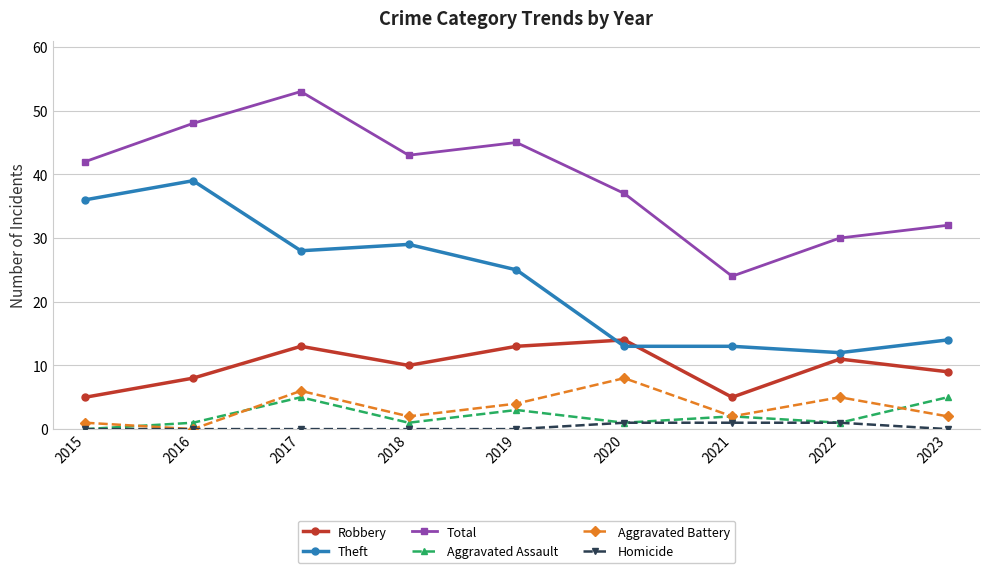

Which series changed the most between 2016 and 2023?

Theft